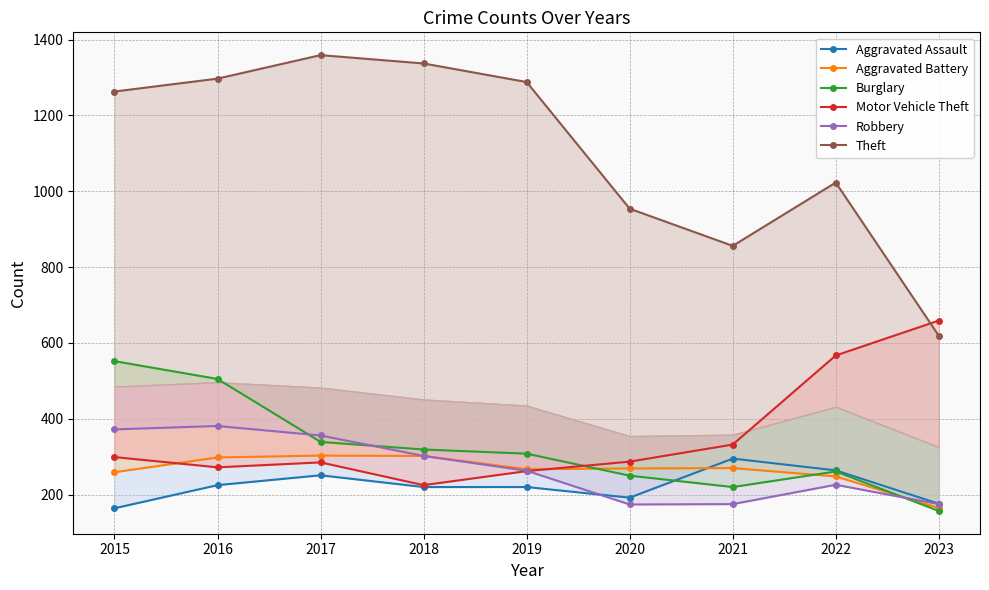

The Theft series shows 1552 at 2022. True or false?

False